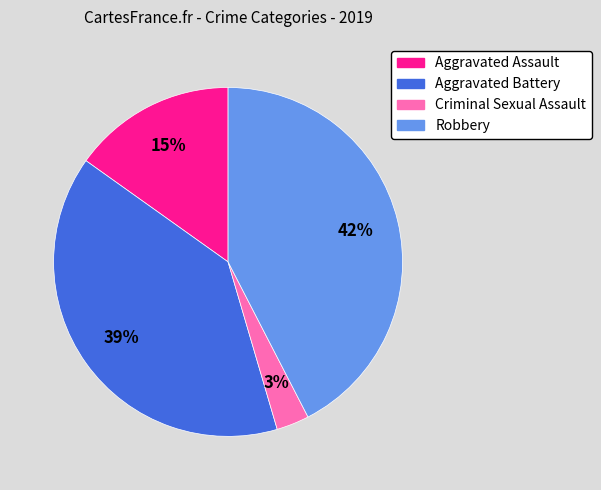

Rank the categories by value from highest to lowest.

Robbery, Aggravated Battery, Aggravated Assault, Criminal Sexual Assault